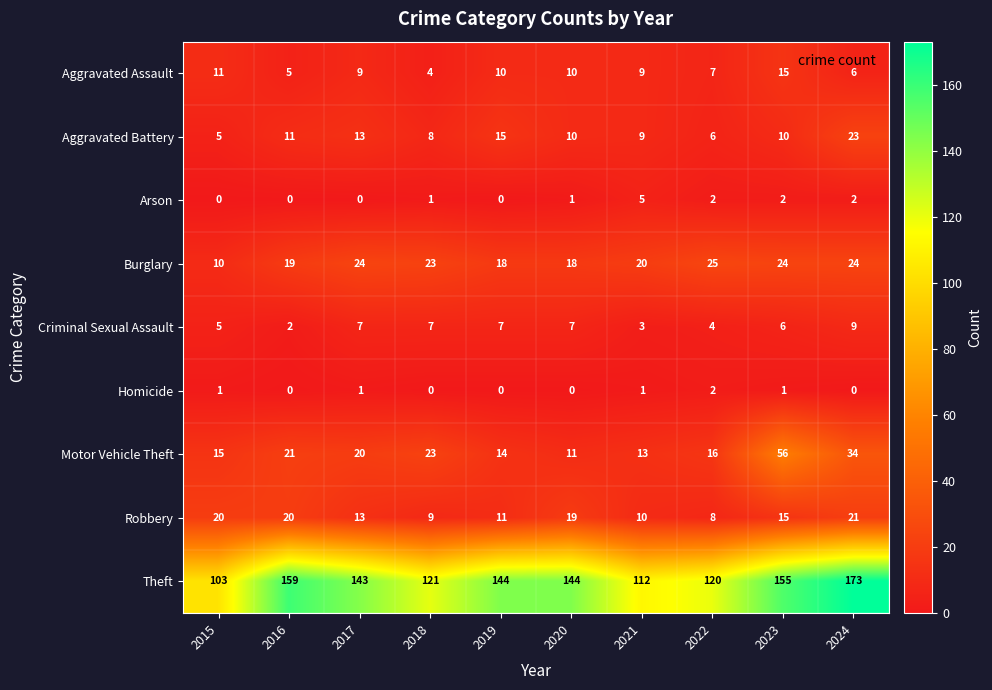

At how many categories does at least one series exceed 50?

10